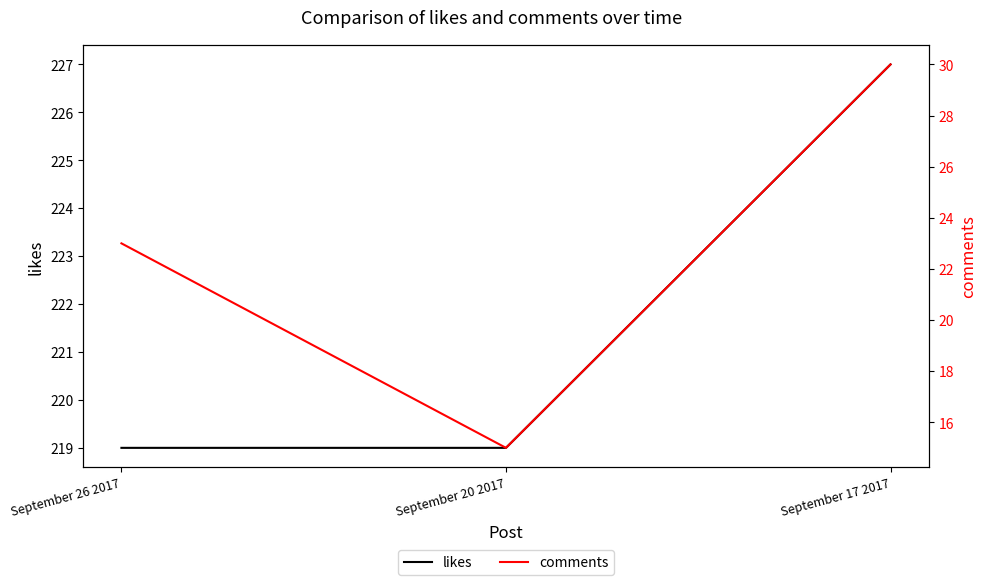

Which label corresponds to the smallest value in the chart?

September 20 2017